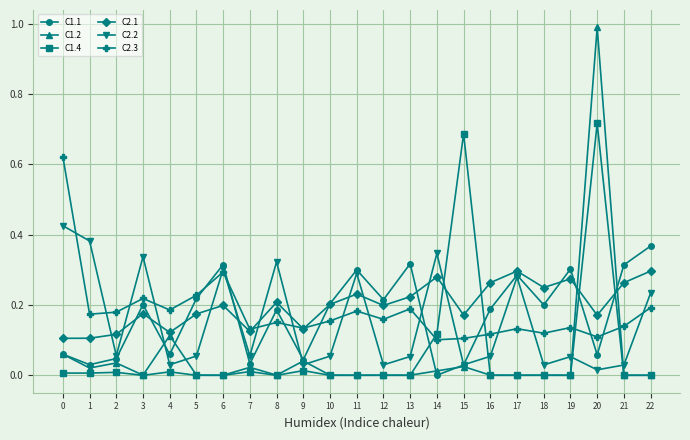

Where is C2.2 nearest to the value 0?

20